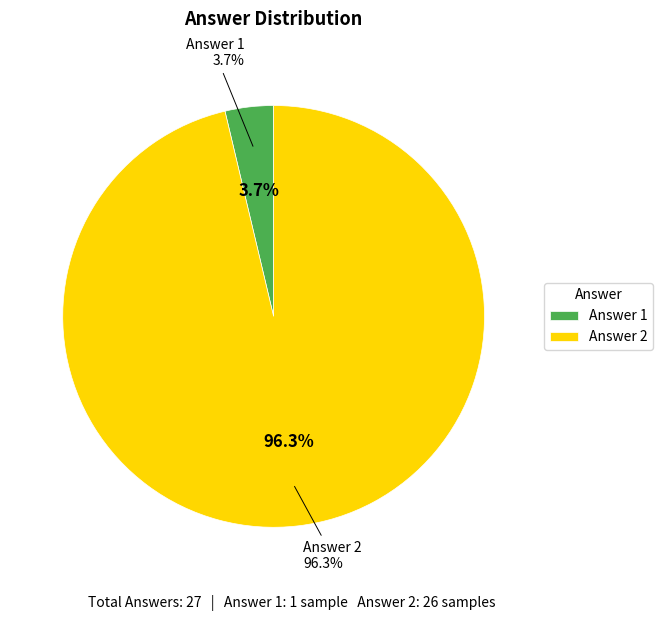

What percentage is the 1 slice, to the nearest percent?

4%